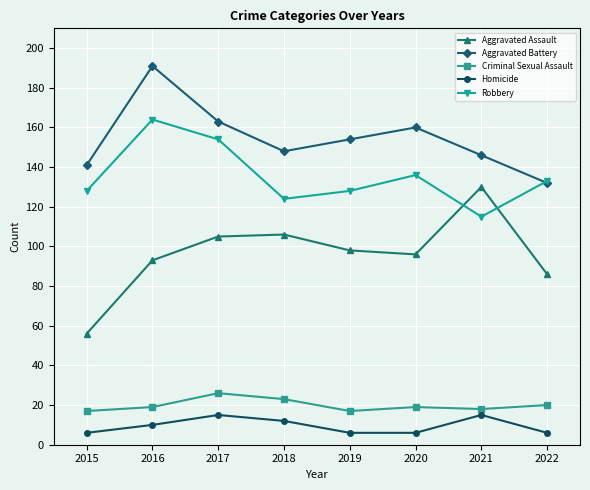

At 2017, list the series in order from smallest to largest.

Homicide, Criminal Sexual Assault, Aggravated Assault, Robbery, Aggravated Battery